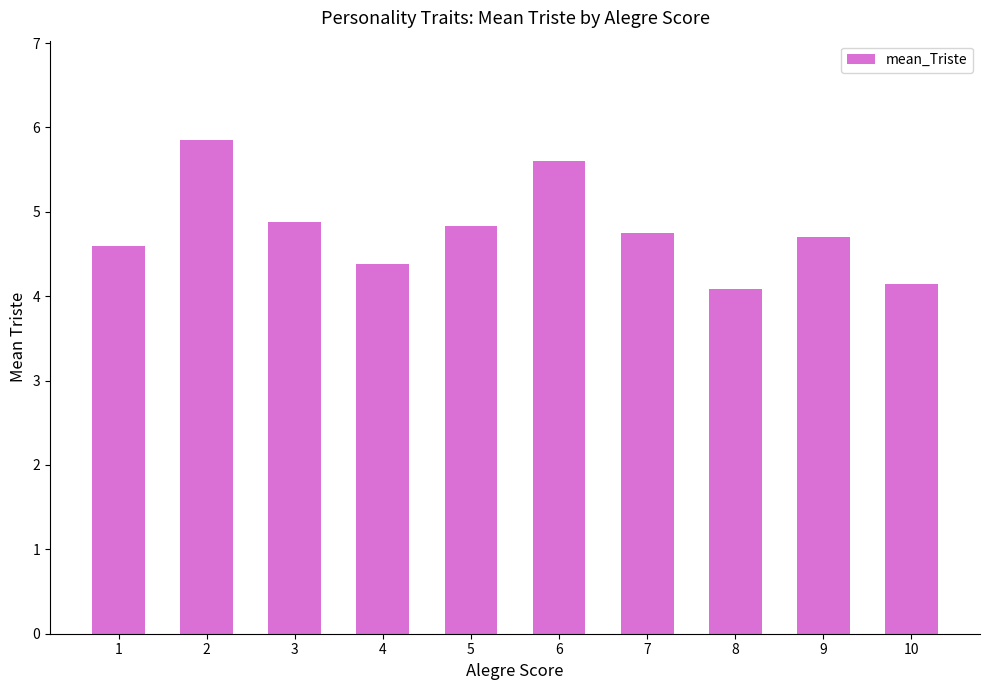

Reading left to right, transcribe all the data shown in this chart.

4.6	5.9	4.9	4.4	4.8	5.6	4.8	4.1	4.7	4.1